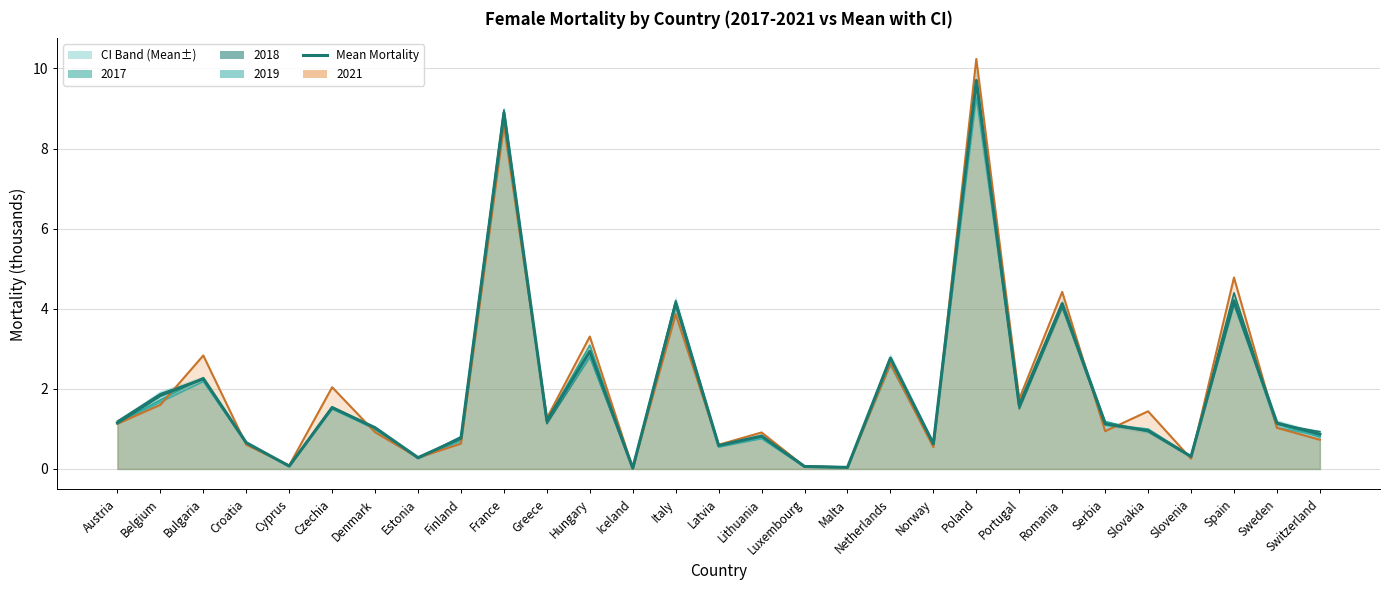

Is it true that the value at Romania is 4.1?

True